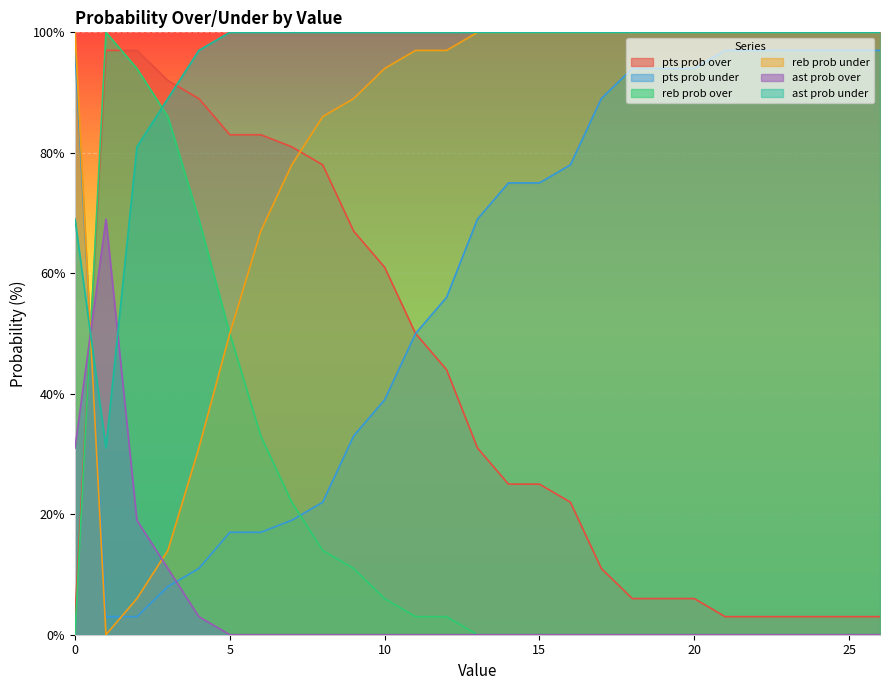

Read the pts prob under value at 5, to the nearest 10.

20